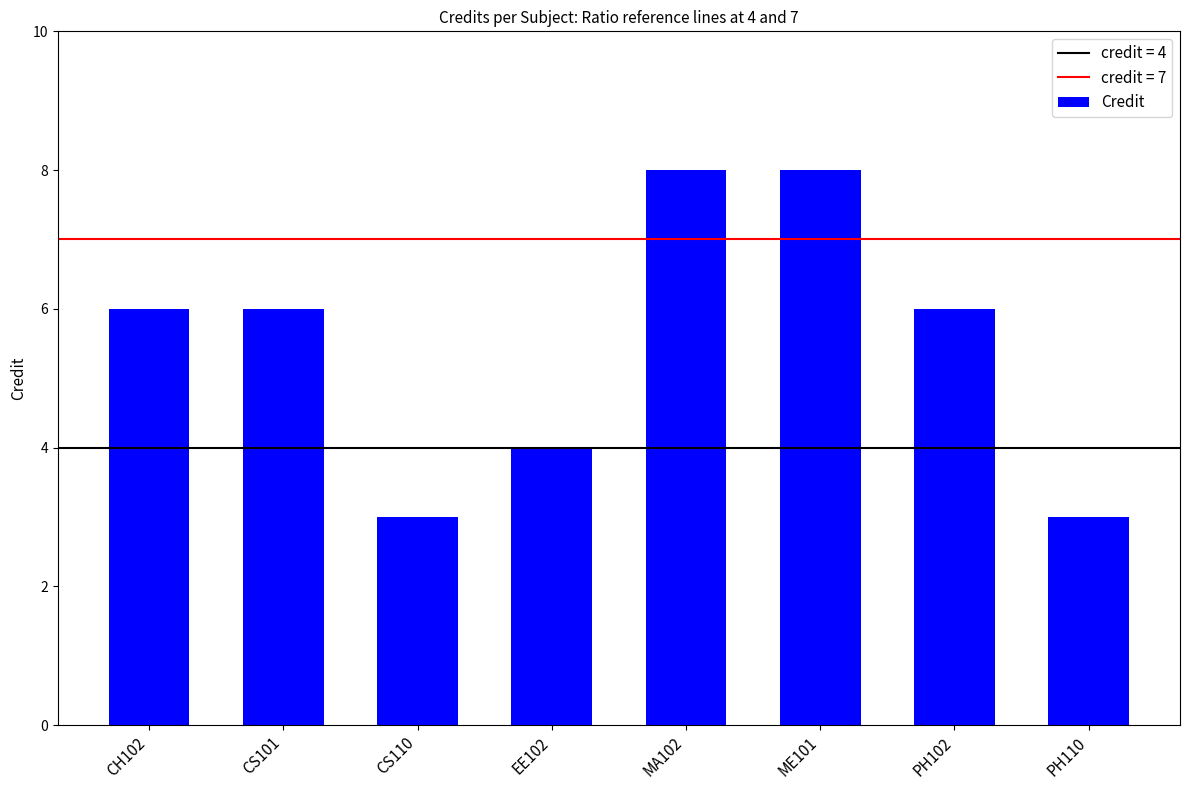

What is the greatest value displayed?

8